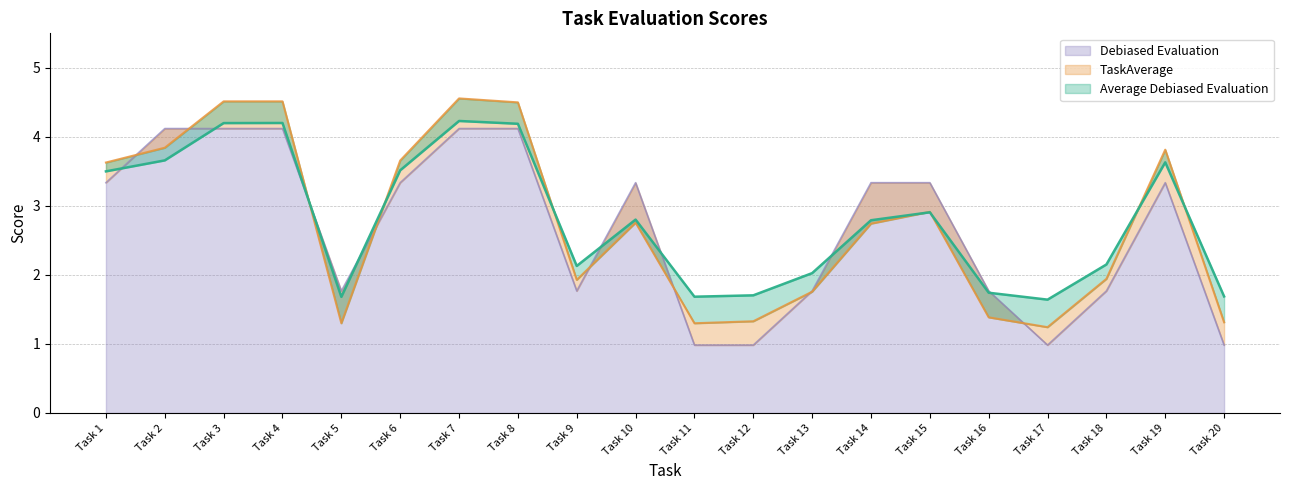

How many values in the Average Debiased Evaluation series are below 2?

6